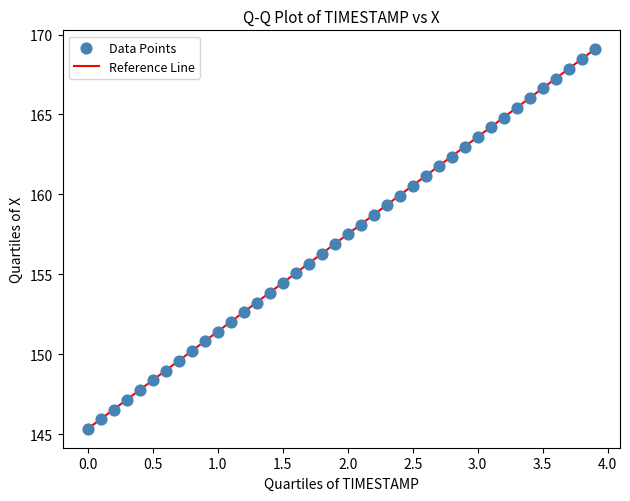

What is the range of Y values (max minus min)?

23.7